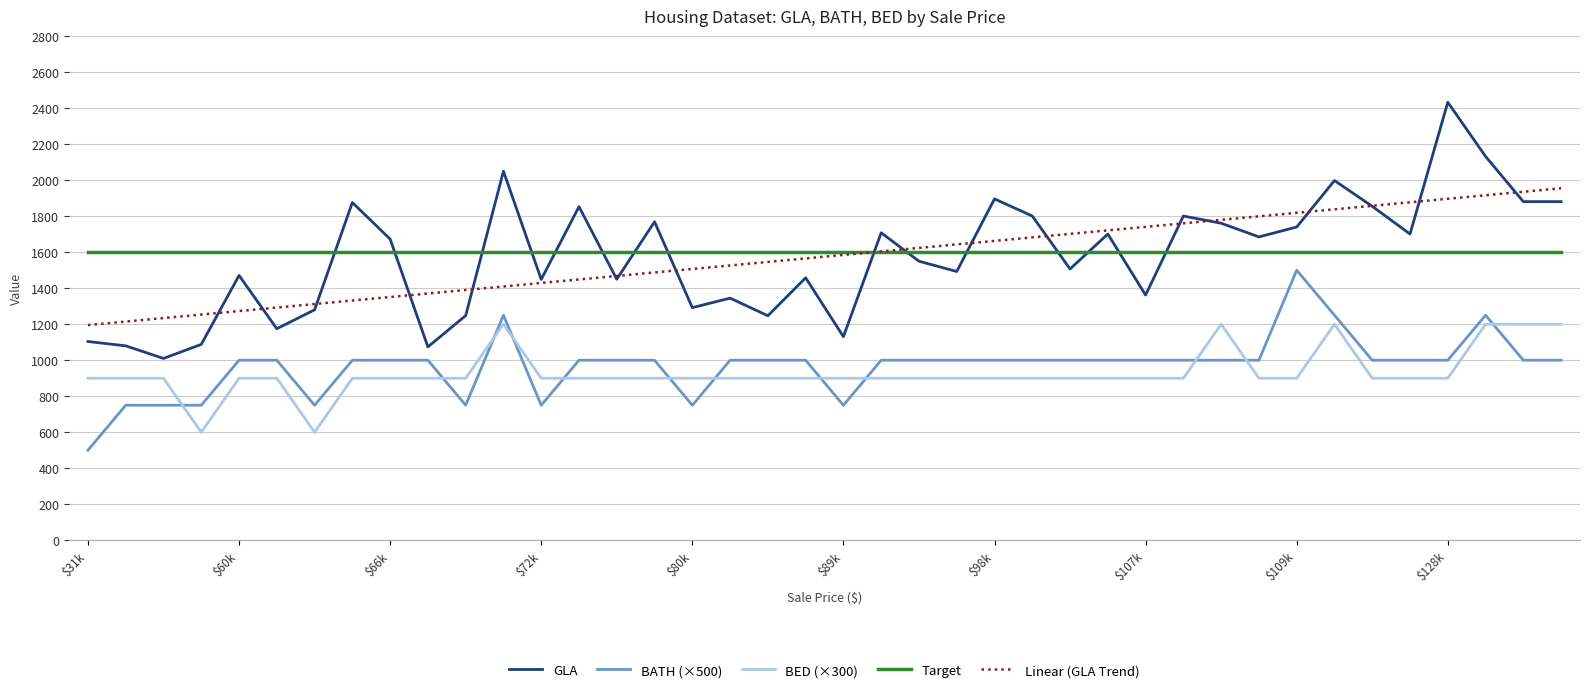

After their last crossing, which series has the higher values: Linear (GLA Trend) or Target?

Linear (GLA Trend)